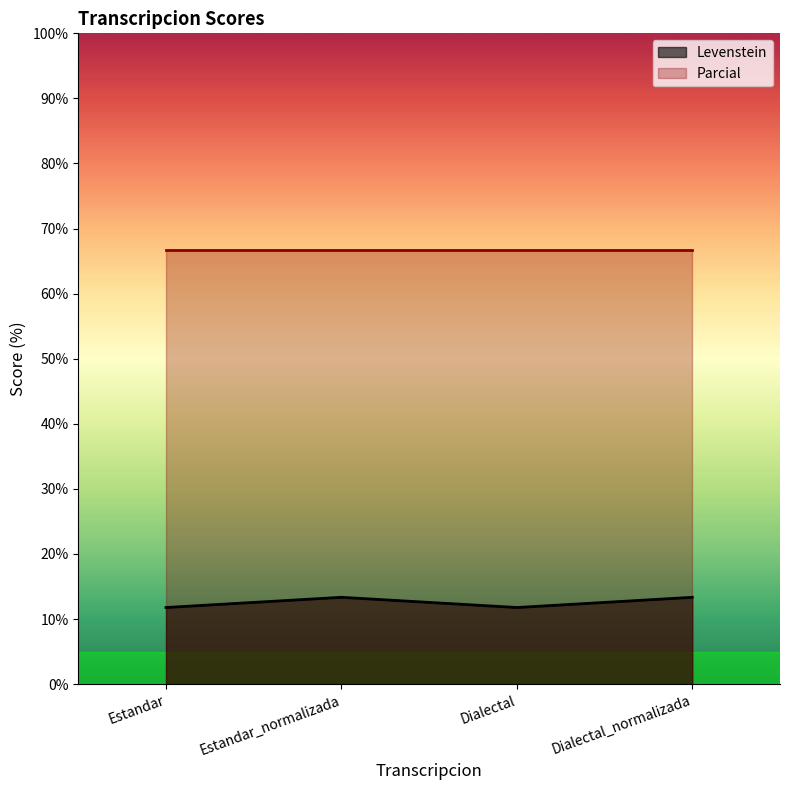

How many categories are shown in the chart?

4